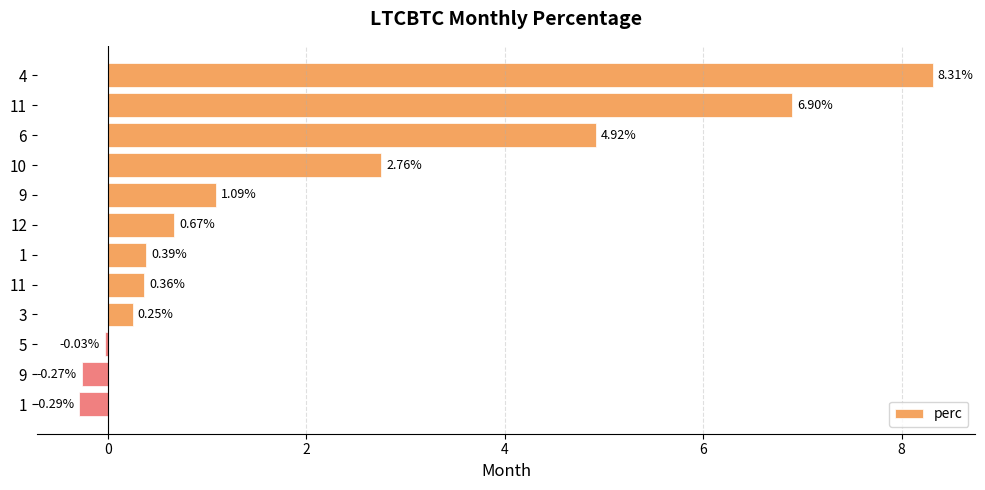

What is the average value?

2.1